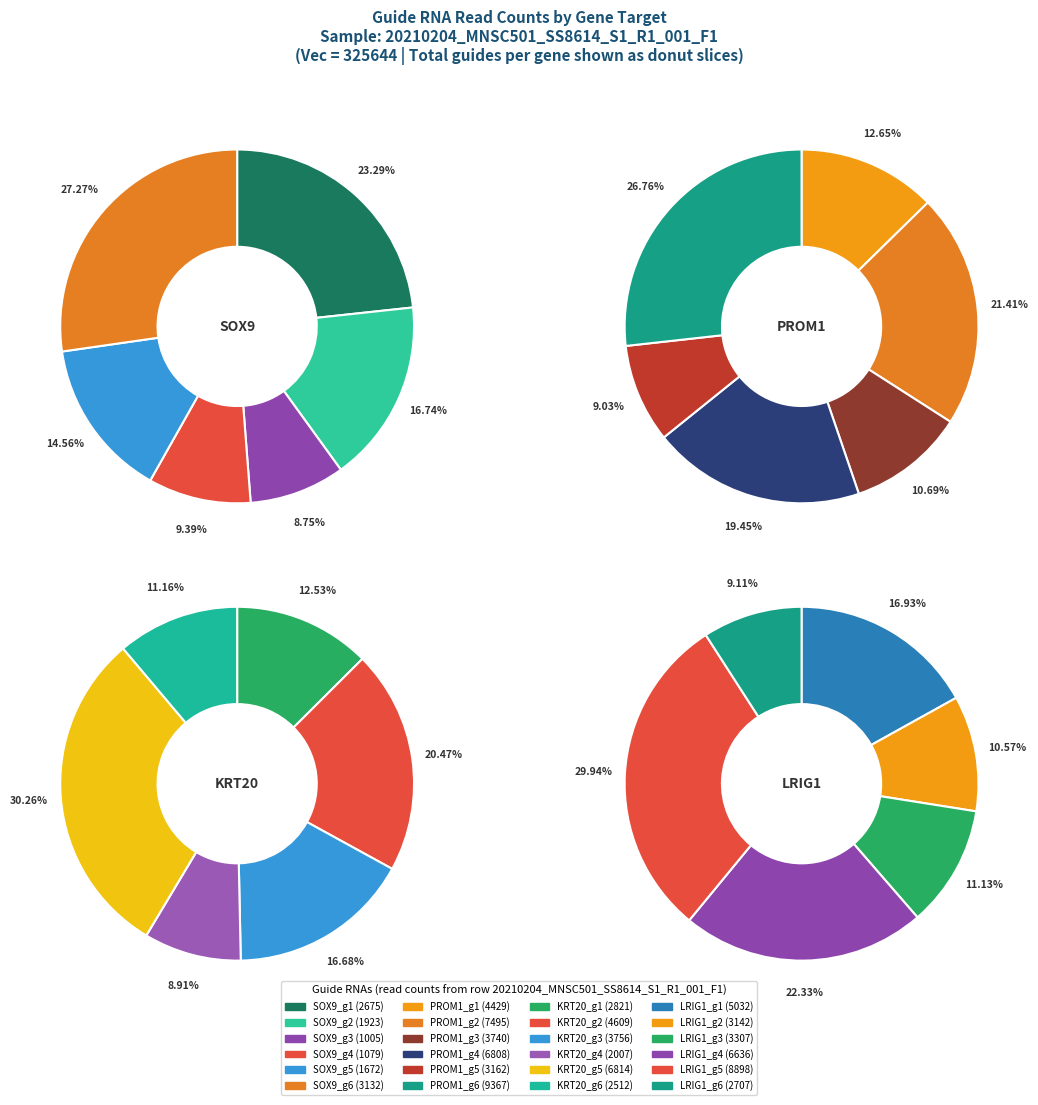

Count the number of slices in the pie.

6